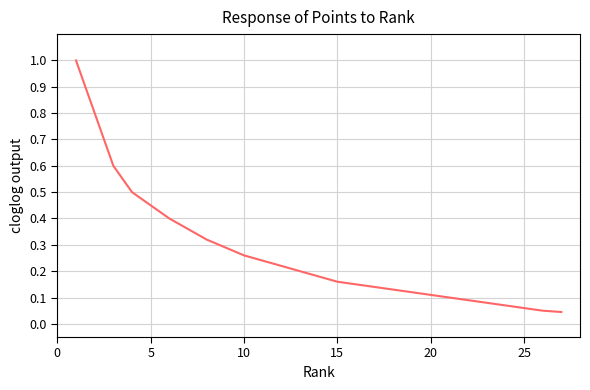

What is the difference between the maximum and minimum values?

1.0